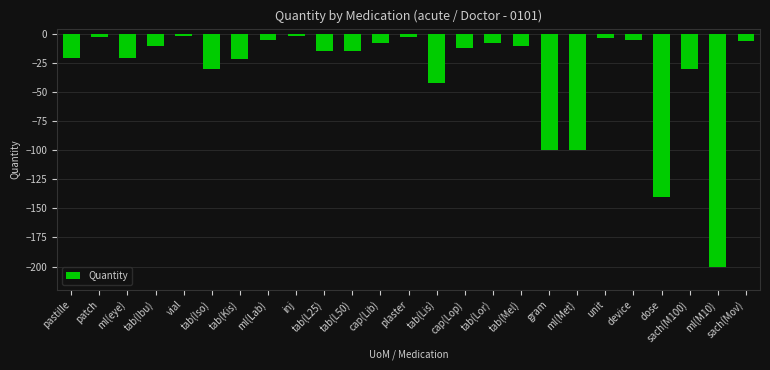

What is the approximate value at cap(Lib), to the nearest 5?

-5